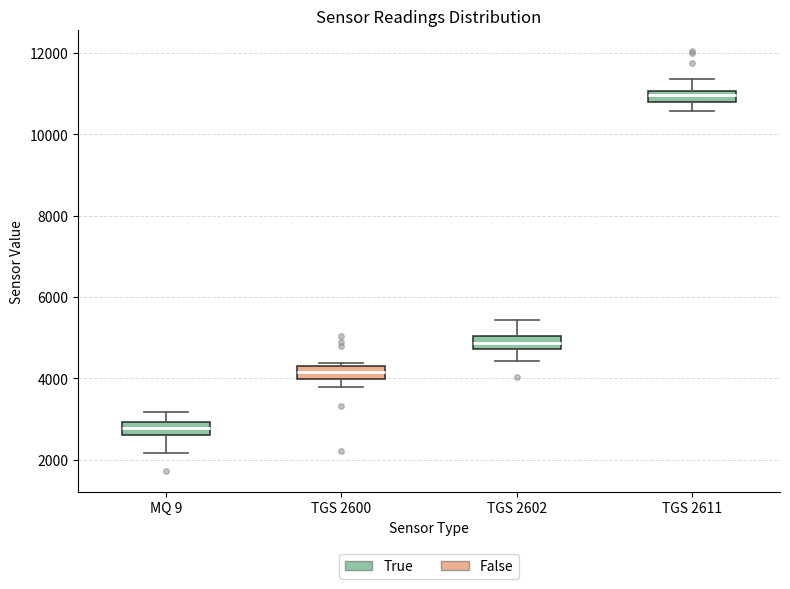

Where does the lower whisker of the box for TGS 2611 end on the y-axis? The values are not printed on the chart, so give them approximately, as read against the axis.

10600